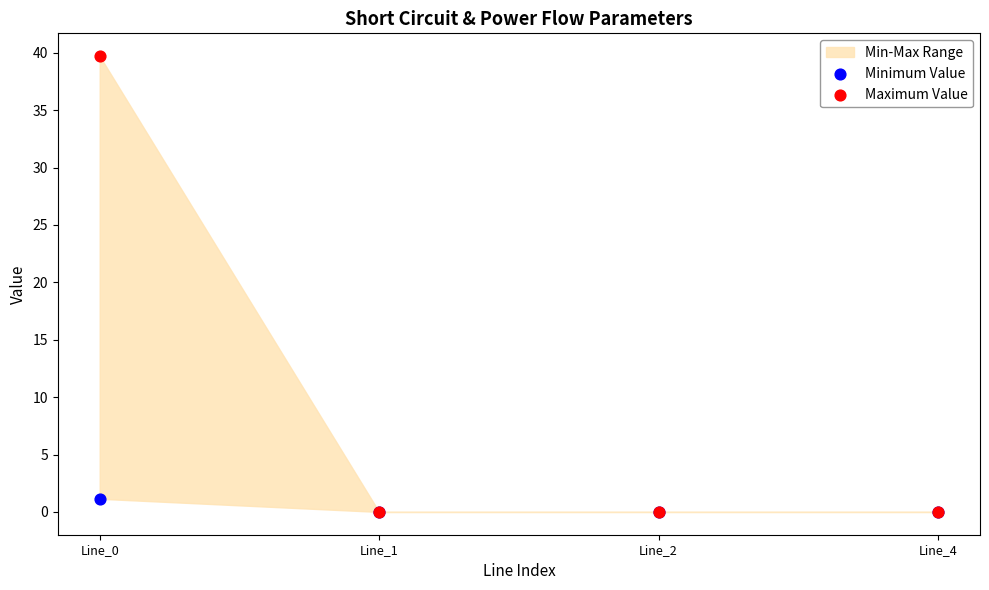

Across all series, what Y value is closest to 19?

1.1